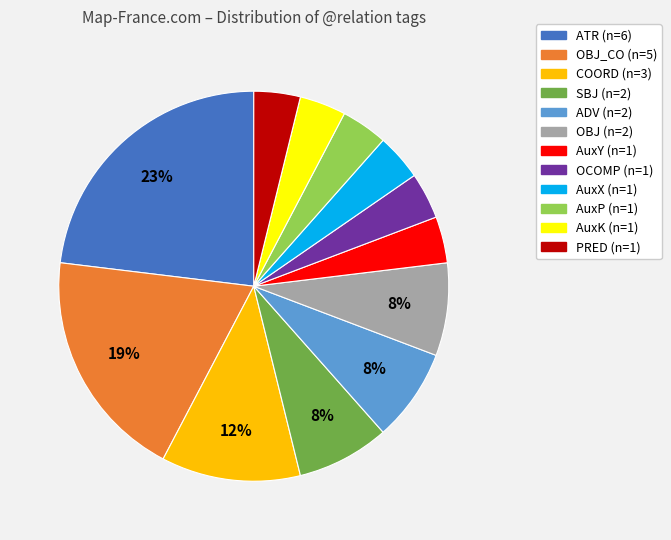

To the nearest percent, what is the difference between the largest and smallest slice percentages?

19%